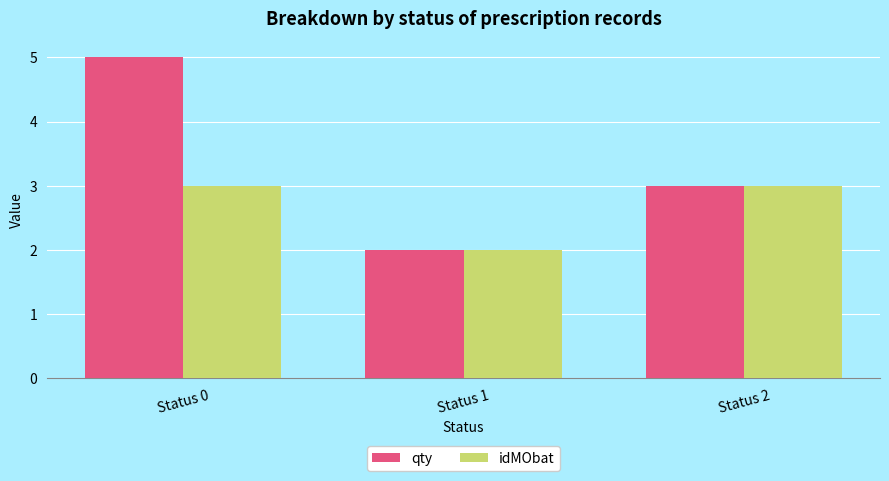

Where is idMObat nearest to the value 2?

Status 1